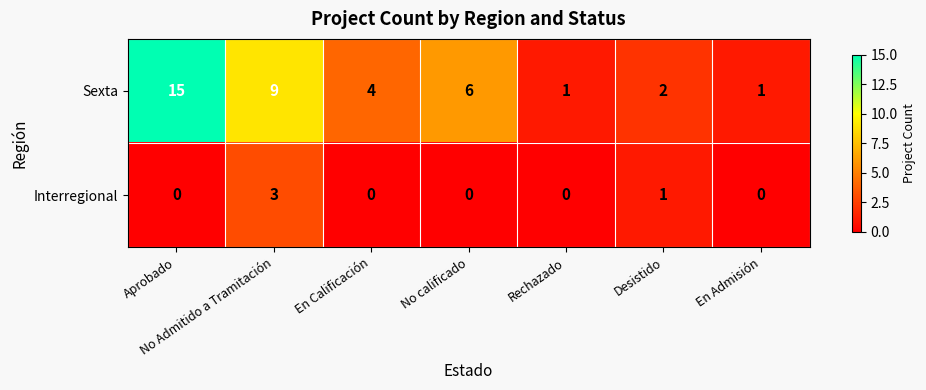

Which series has the widest spread of values?

Sexta